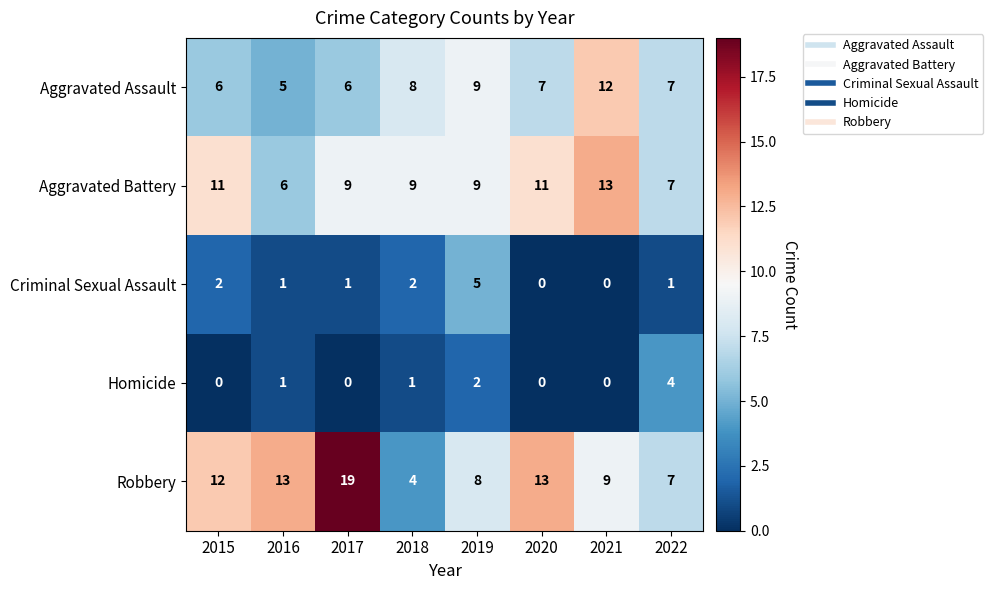

Which series has the largest total across all categories?

Robbery